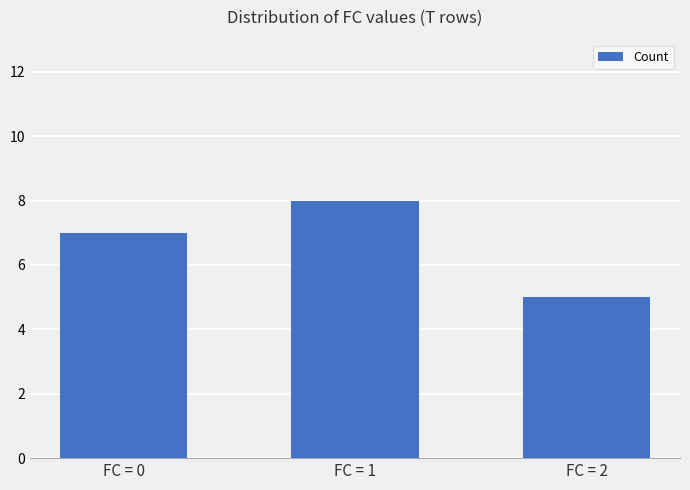

Rank the categories by value from highest to lowest.

FC = 1, FC = 0, FC = 2